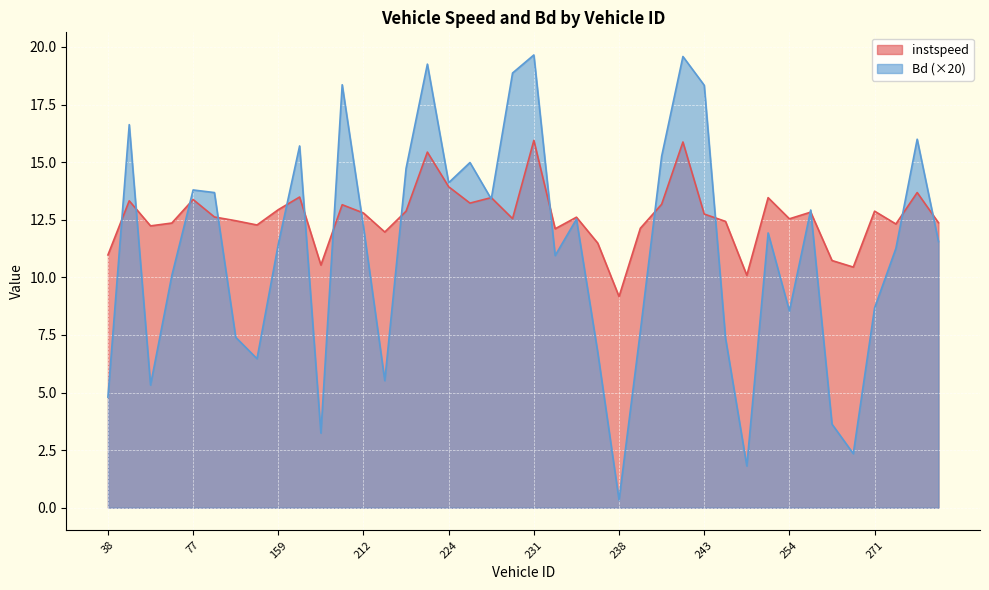

List the labels in order of Bd value, largest first.

231, 242, 223, 228, 207, 243, 40, 2040, 171, 241, 225, 222, 224, 77, 78, 226, 260, 233, 212, 253, 2044, 159, 378, 232, 66, 271, 254, 240, 86, 246, 237, 87, 221, 54, 38, 262, 186, 264, 251, 238